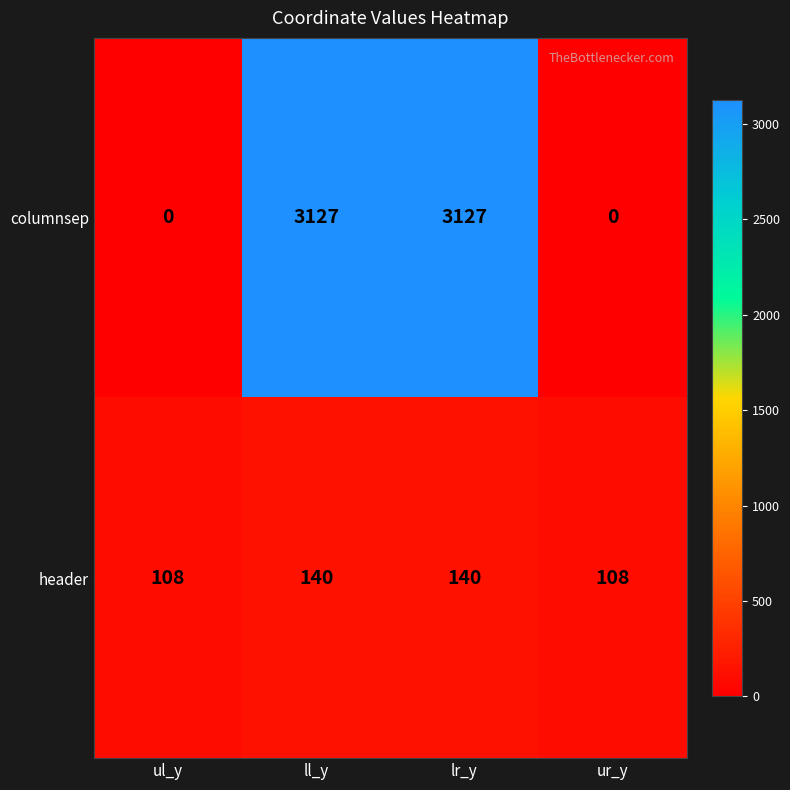

What value does the header series have at ul_y, to the nearest 5?

110